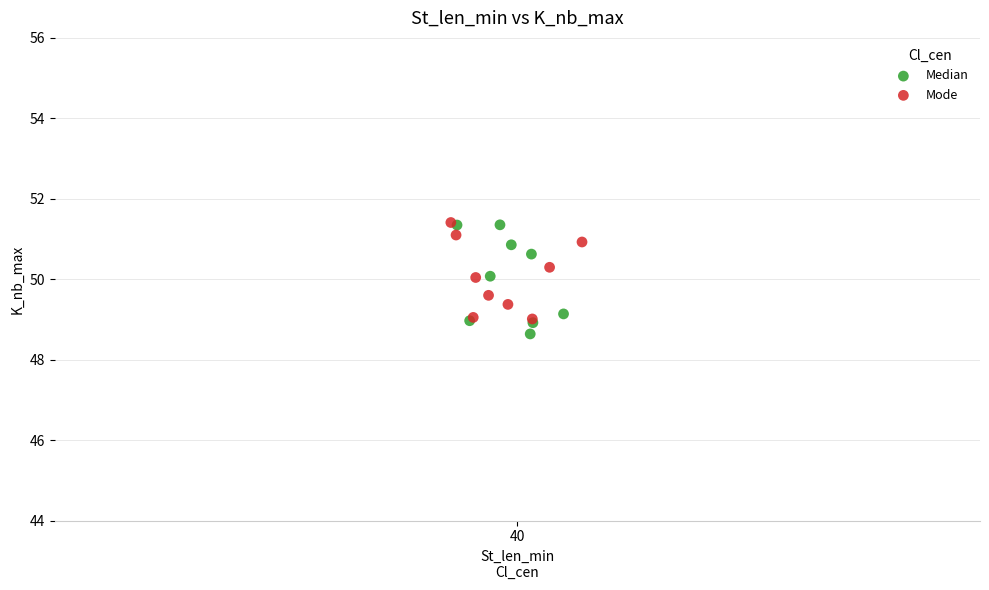

Which series reaches the minimum Y coordinate?

Median